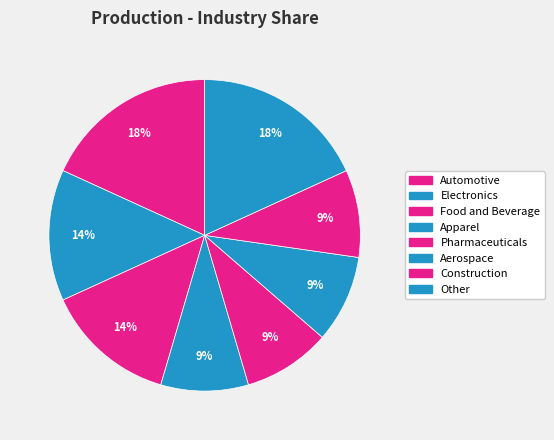

Does any single category account for the majority?

No